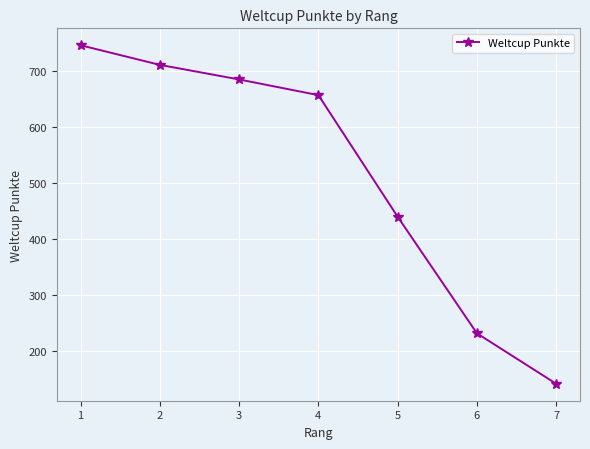

List the labels in order of value, smallest first.

7, 6, 5, 4, 3, 2, 1